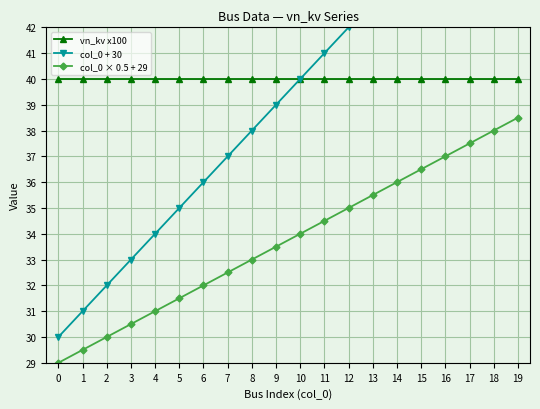

True or false: col_0 + 30 and col_0 × 0.5 + 29 intersect in this chart.

False